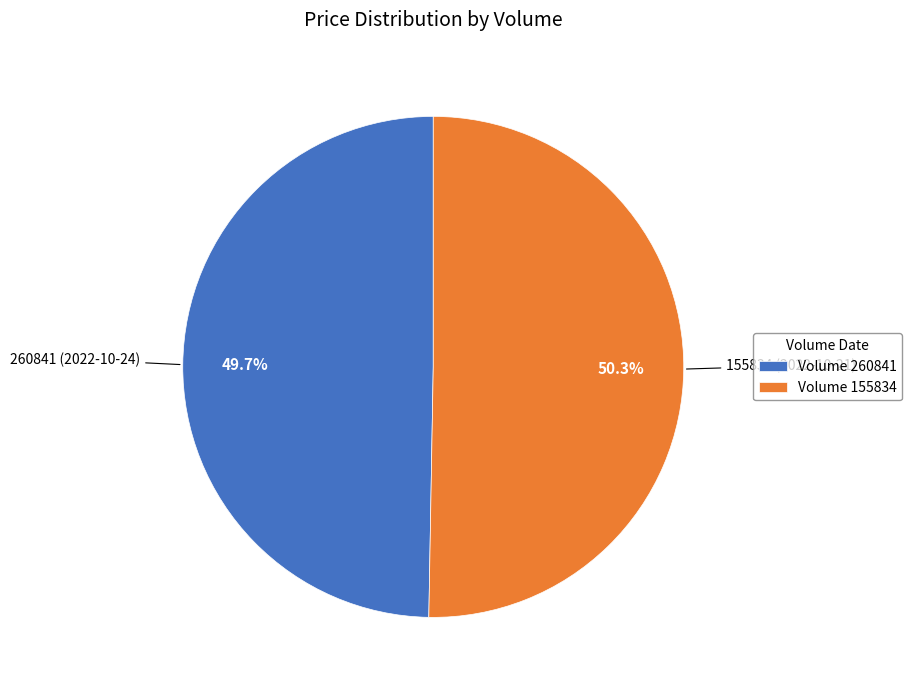

How much of the chart is everything except Volume 155834?

49.7%